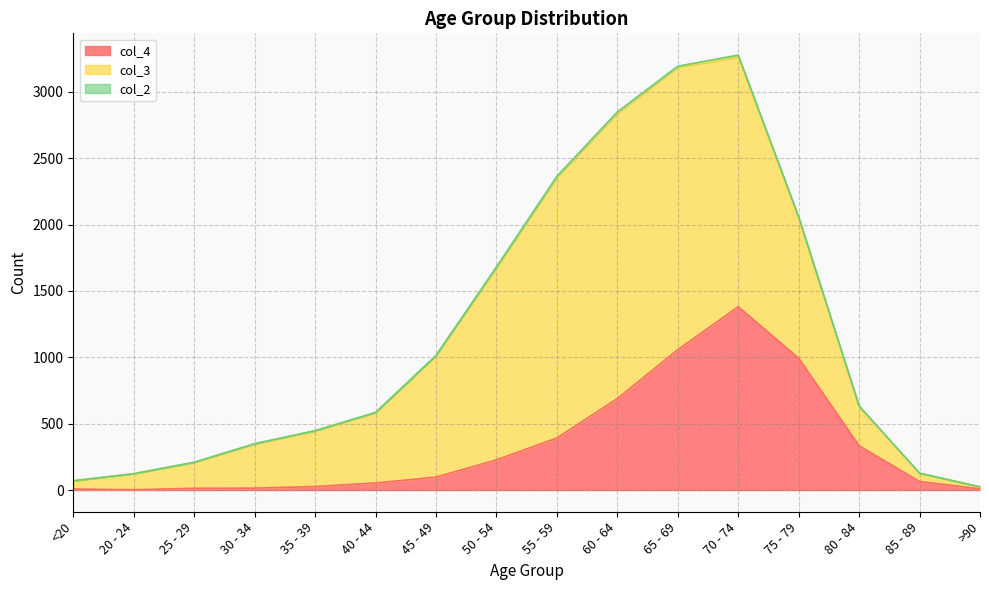

What is the difference between the second highest and second lowest values in the col_2 series?

12